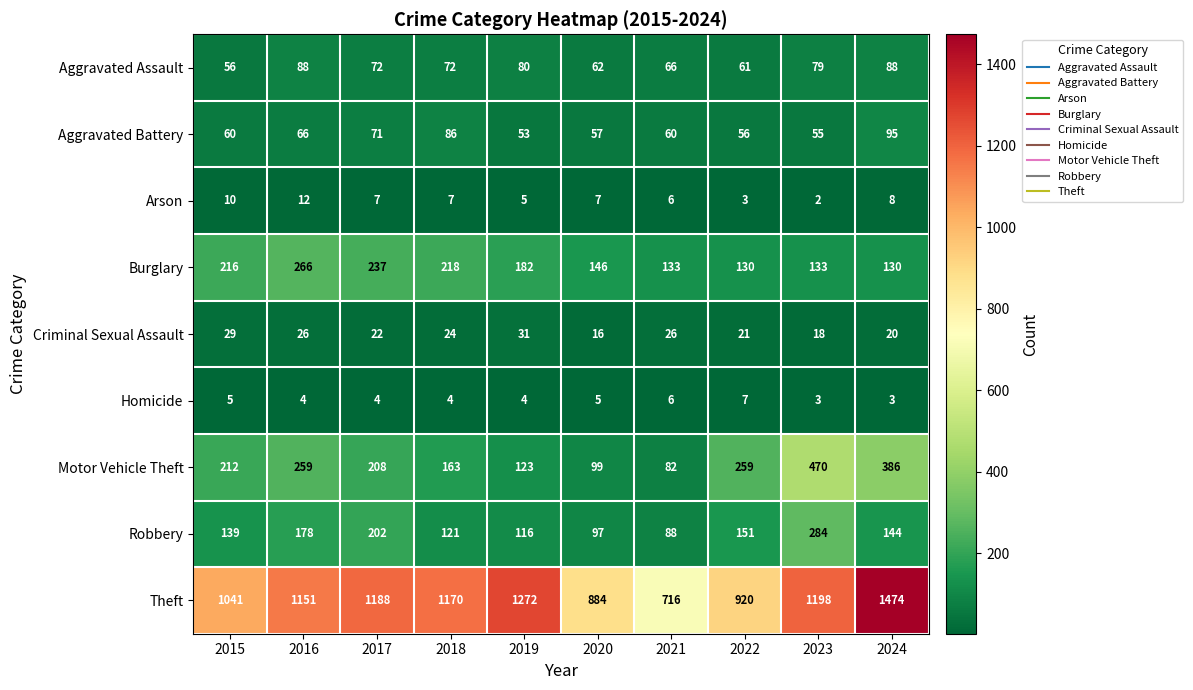

Rank the series at 2015 from lowest to highest value.

Homicide, Arson, Criminal Sexual Assault, Aggravated Assault, Aggravated Battery, Robbery, Motor Vehicle Theft, Burglary, Theft